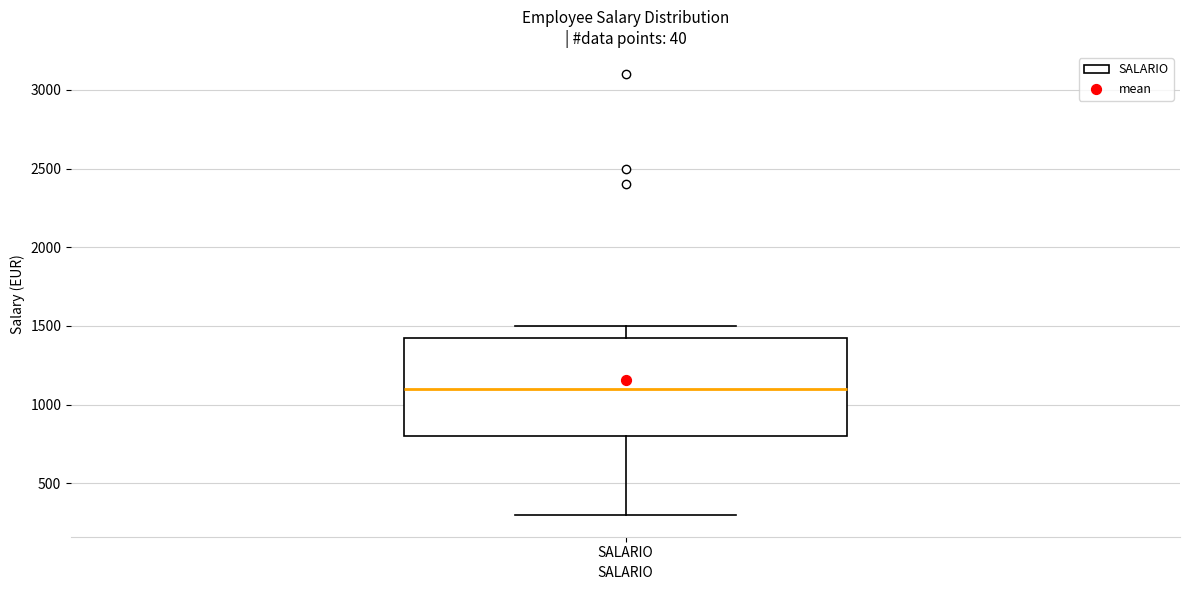

Transcribe this box plot: give where the median line is, the range the box spans, and where the two whiskers end, as read against the y-axis. The values are not printed on the chart, so give them approximately, as read against the axis.

median 1100, box 800 to 1450, whiskers 300 to 1500